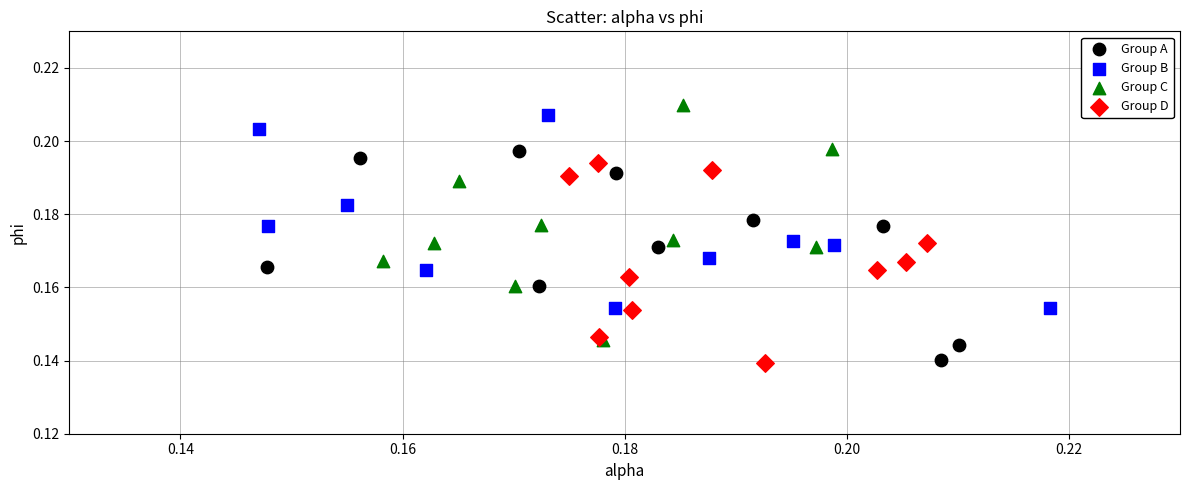

Which series has the largest Y range (max minus min)?

Group C